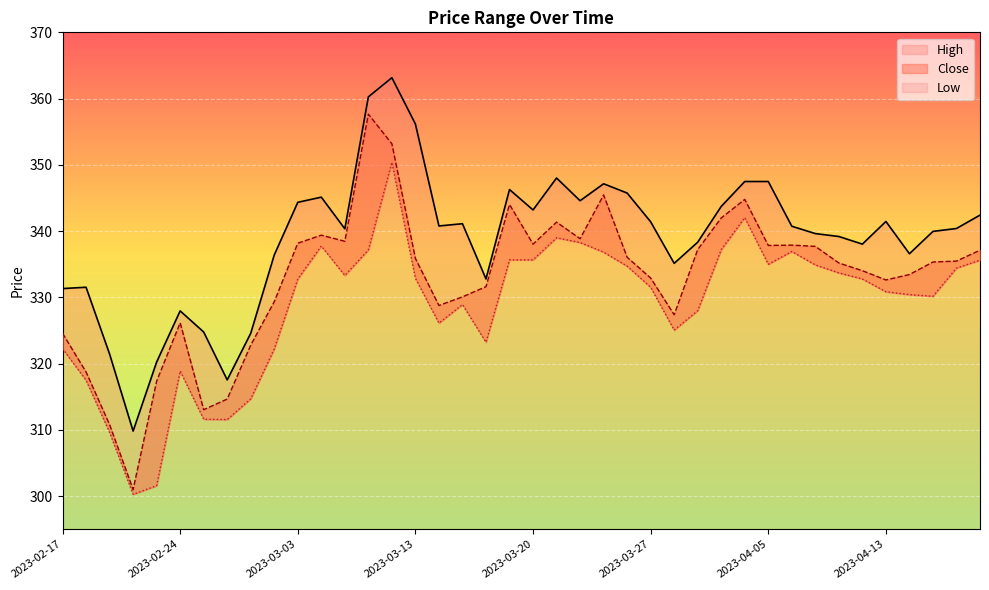

What is the sum of the Low values at 2023-02-17 and 2023-04-06?

659.2